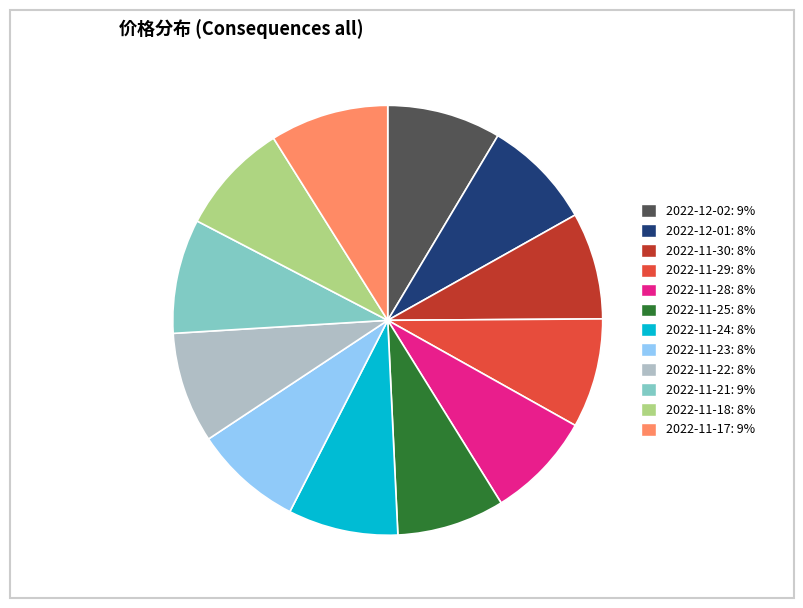

Does any single category account for the majority?

No